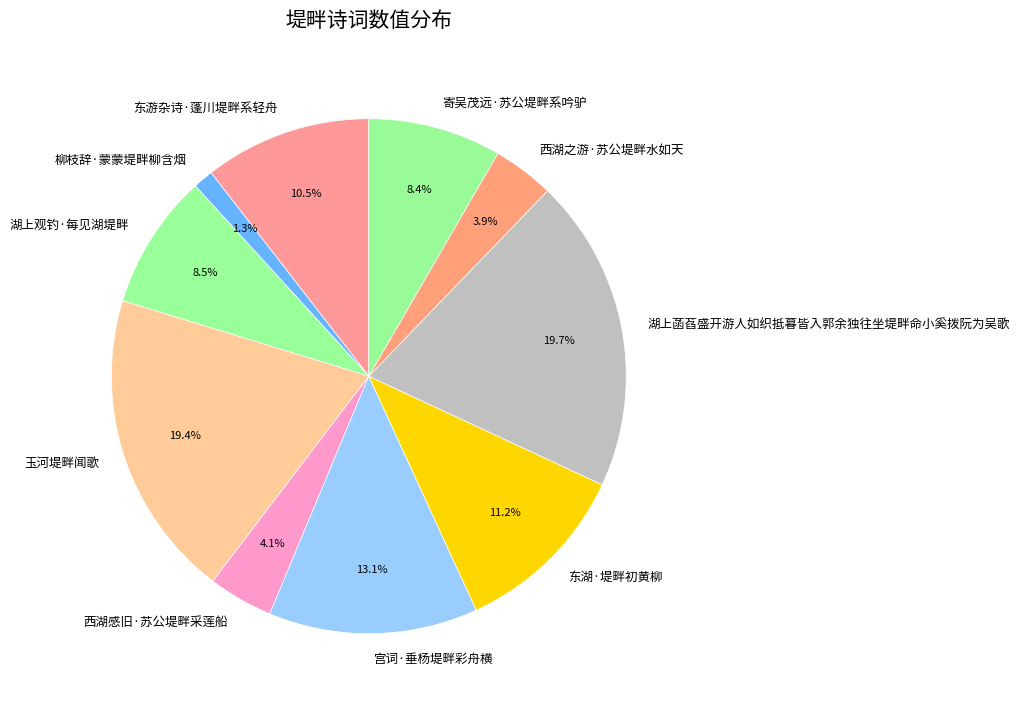

Which has a higher value, 玉河堤畔闻歌 or 柳枝辞·蒙蒙堤畔柳含烟?

玉河堤畔闻歌